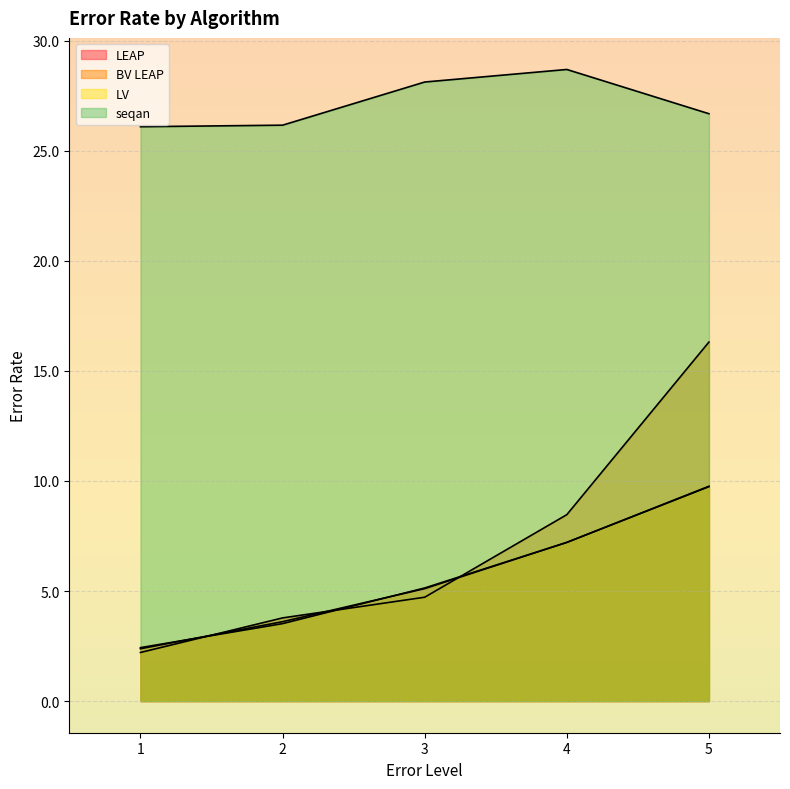

How many lines are shown in the chart?

4